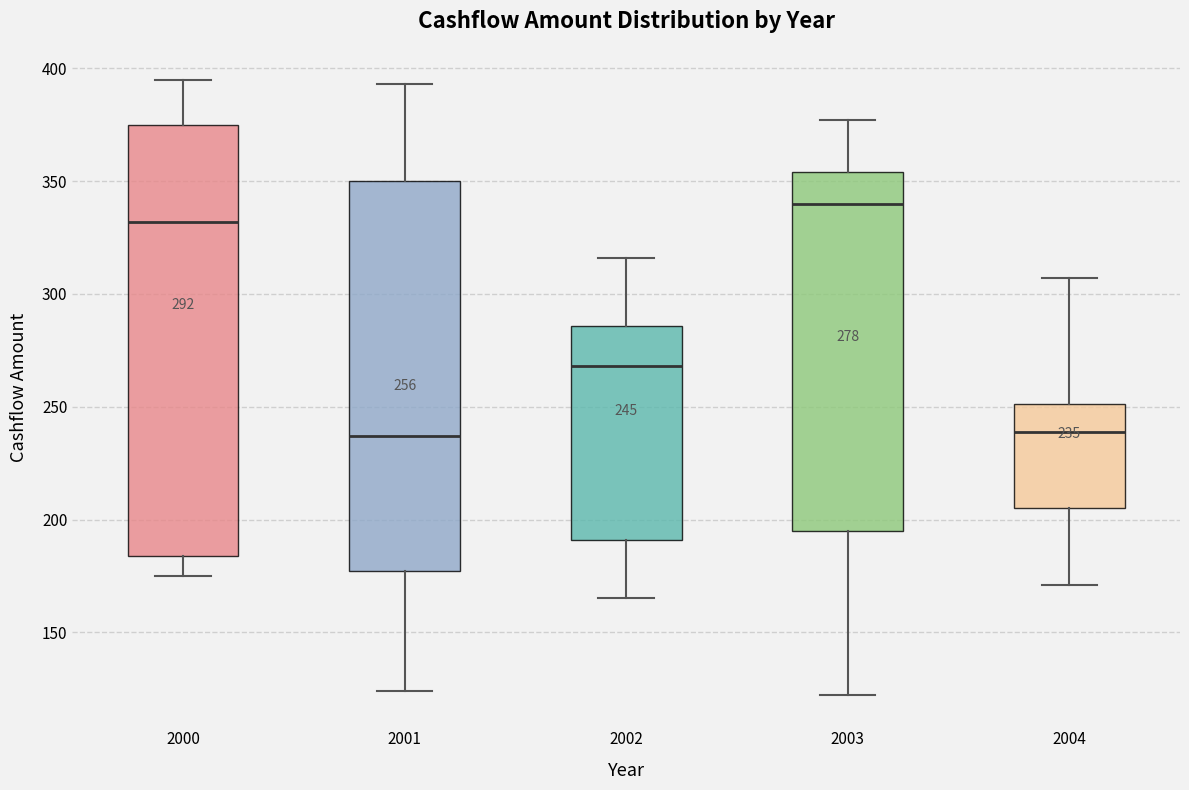

Which box is the tallest, from its lower edge to its upper edge?

2000